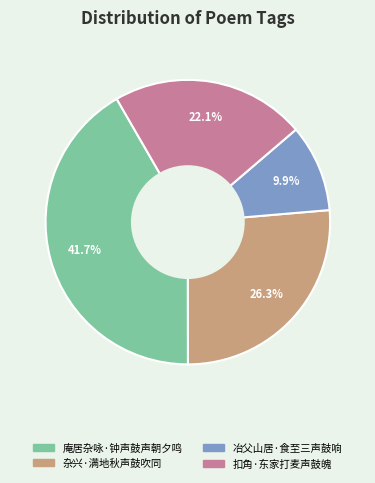

To the nearest percent, what is the combined percentage of 杂兴·满地秋声鼓吹同 and 扣角·东家打麦声鼓魄?

48%